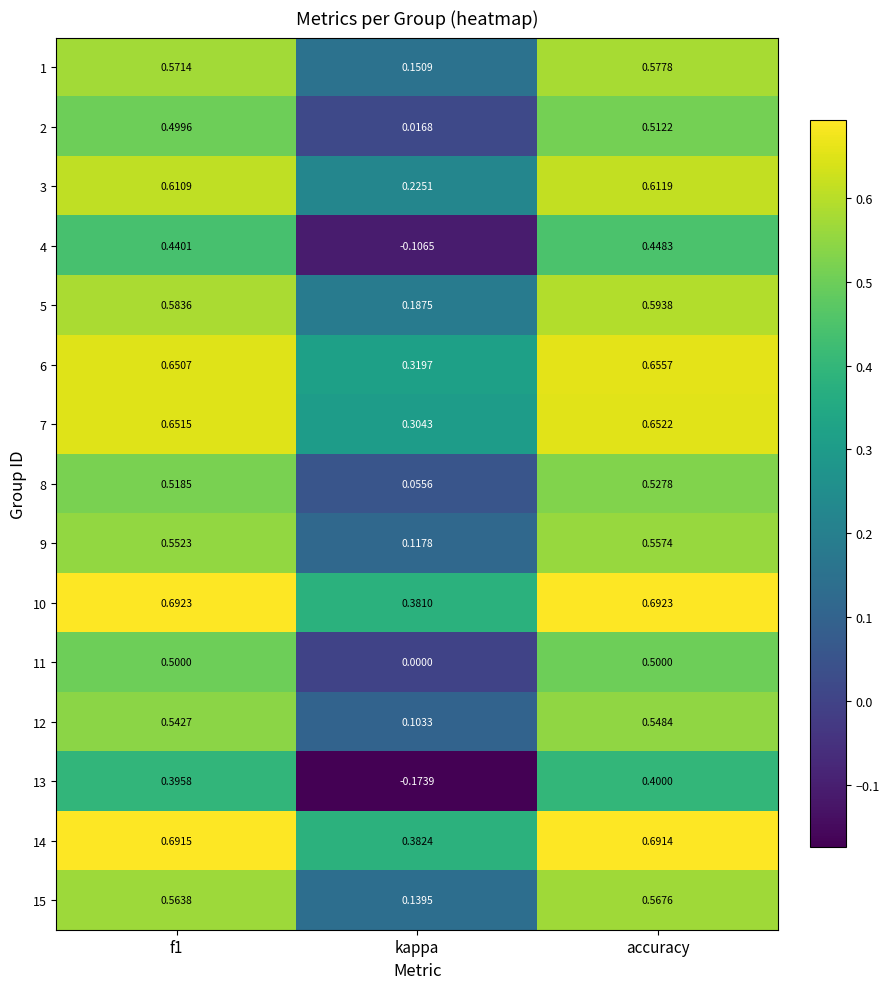

Is the value of 14 at accuracy greater than the value of 10 at f1?

No